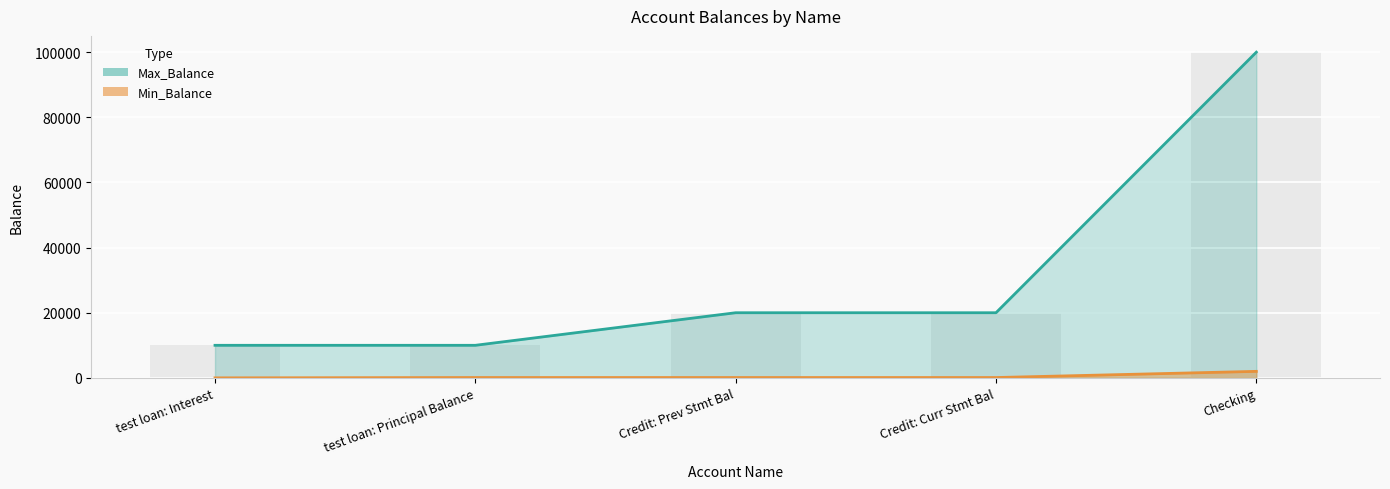

At which label is Max_Balance closest to 54999?

Credit: Prev Stmt Bal